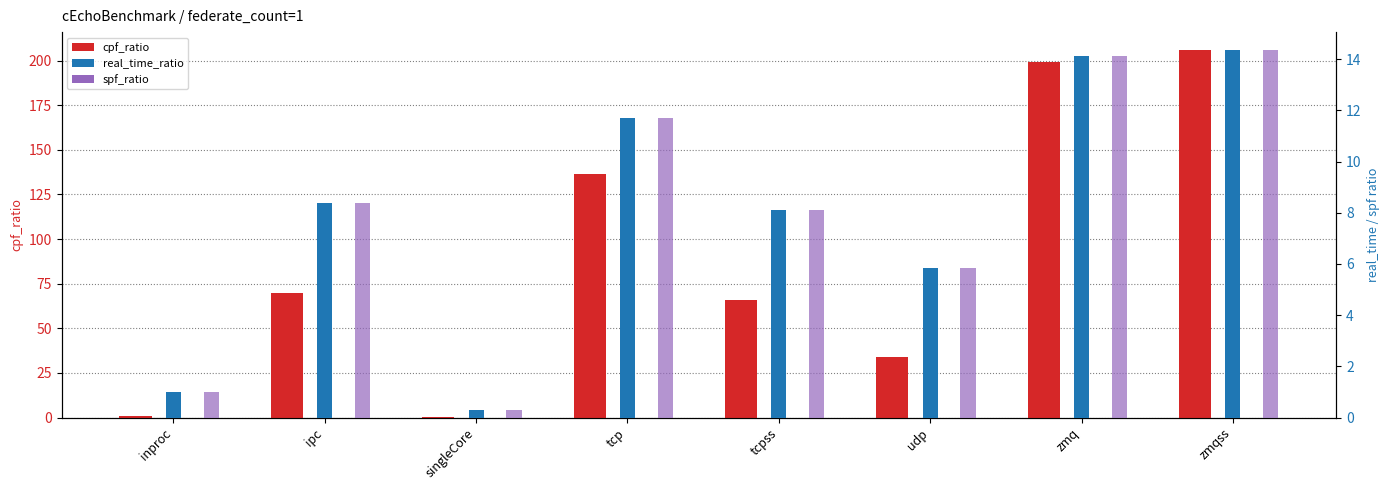

What is the difference between the maximum and minimum values in the real_time_ratio series?

14.0